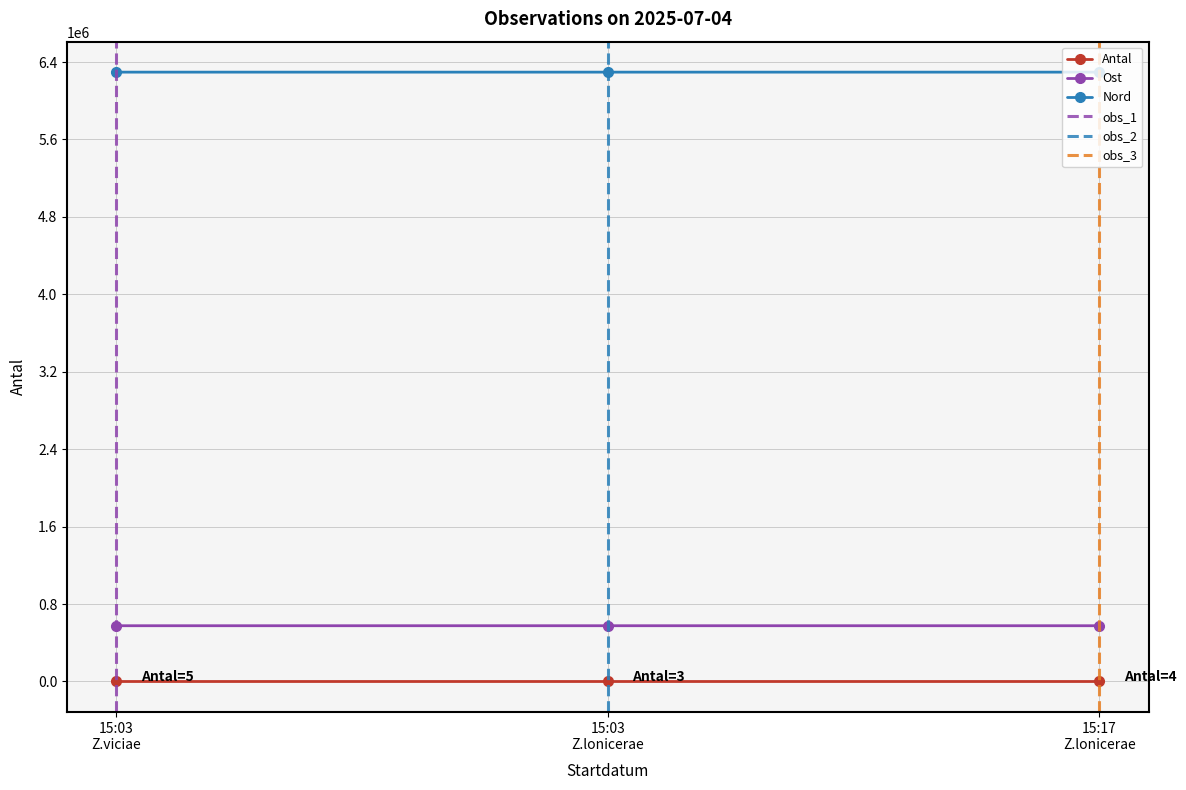

How many values in the Antal series are below 4?

1